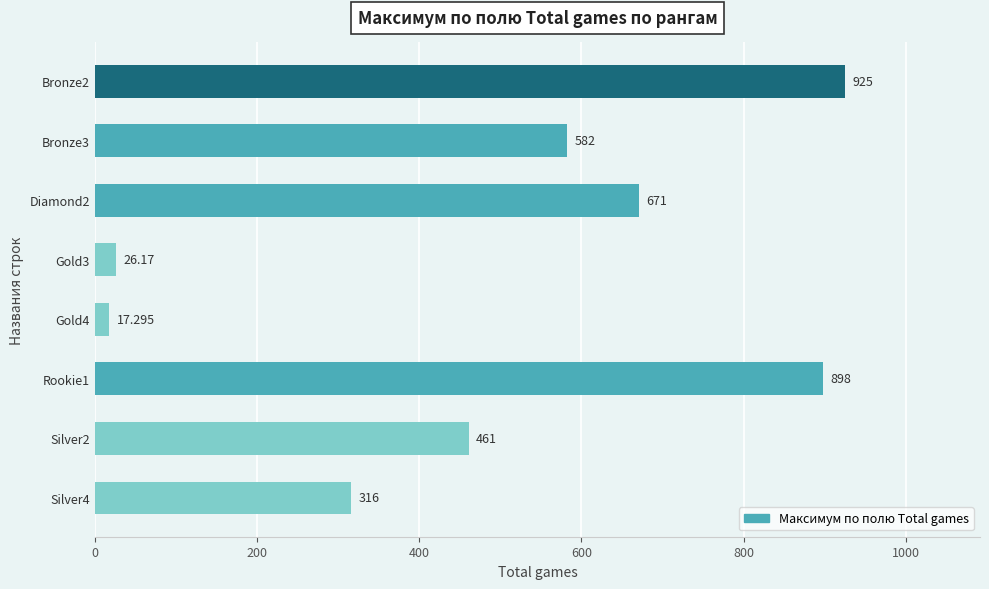

At which label is the value closest to 471?

Silver2